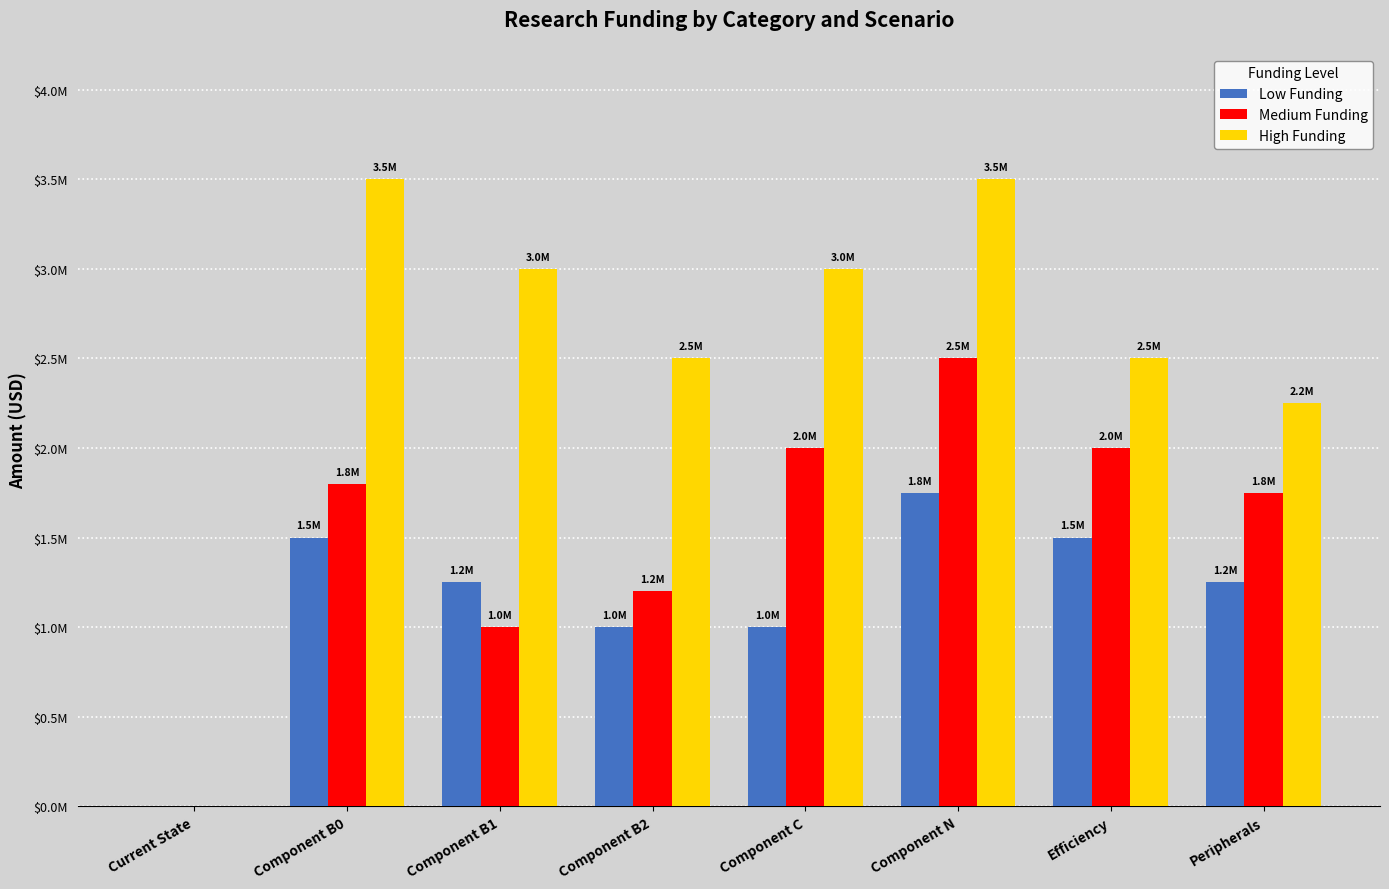

What is the maximum value shown in the chart?

3500000